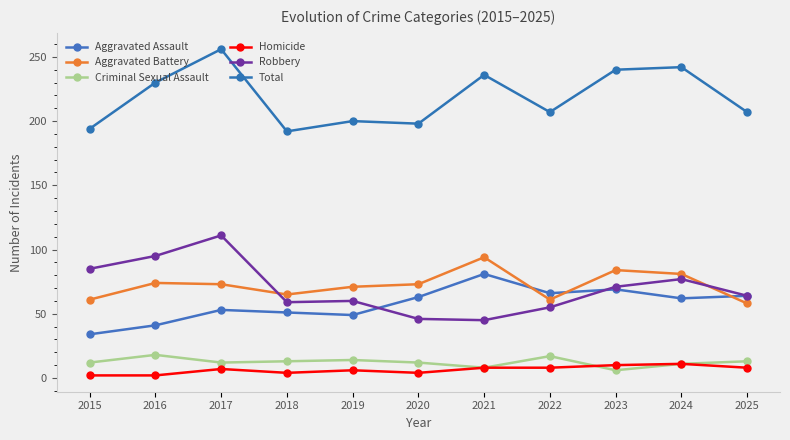

What is the value of the Aggravated Battery point at the 11th from the left?

58